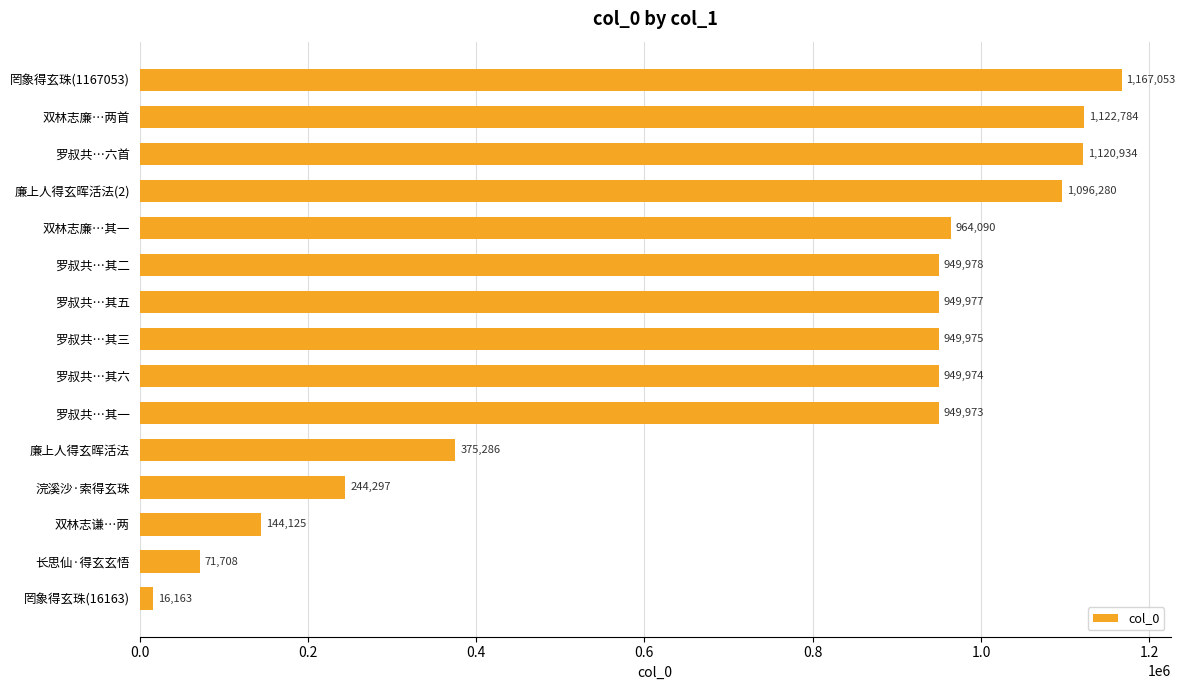

Reading top to bottom, extract all data points from this chart.

罔象得玄珠(1167053)=1167053	双林志廉…两首=1122784	罗叔共…六首=1120934	廉上人得玄晖活法(2)=1096280	双林志廉…其一=964090	罗叔共…其二=949978	罗叔共…其五=949977	罗叔共…其三=949975	罗叔共…其六=949974	罗叔共…其一=949973	廉上人得玄晖活法=375286	浣溪沙·索得玄珠=244297	双林志谦…两=144125	长思仙·得玄玄悟=71708	罔象得玄珠(16163)=16163